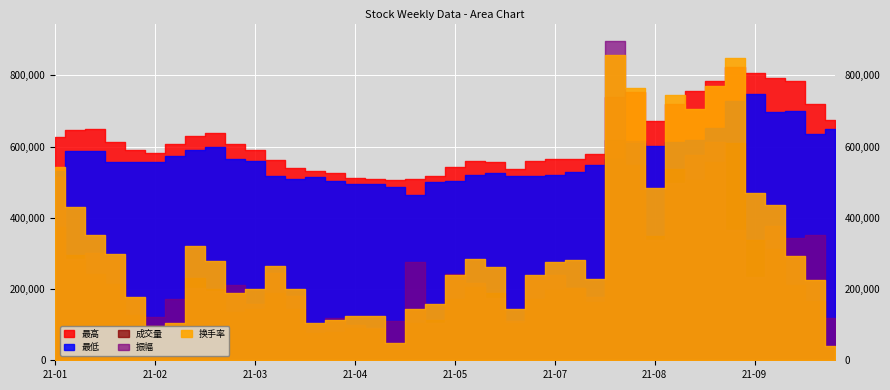

At which category is the sum across all series the highest?

2021-07-23